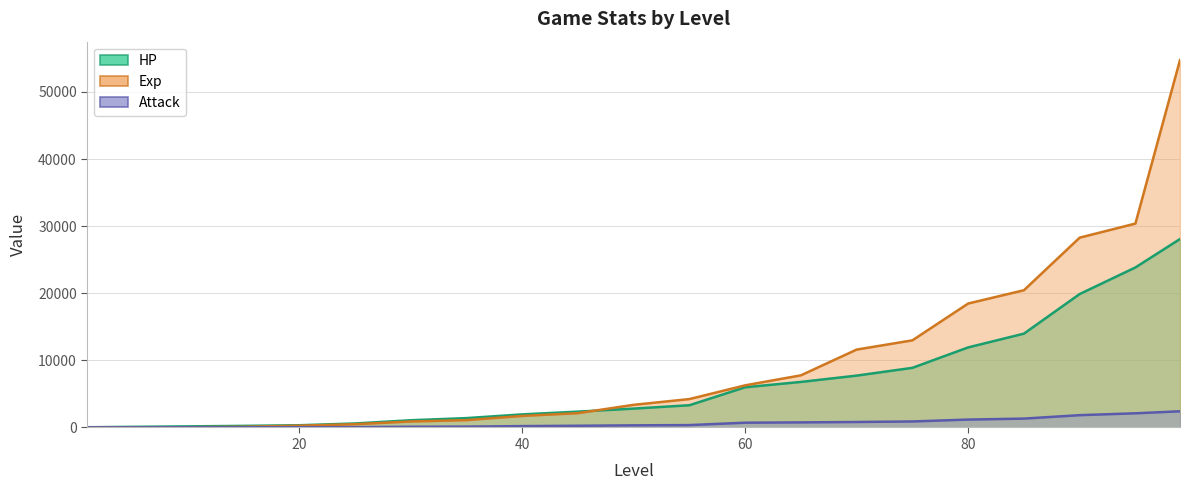

List the series in order of their peak value, highest first.

Exp, HP, Attack